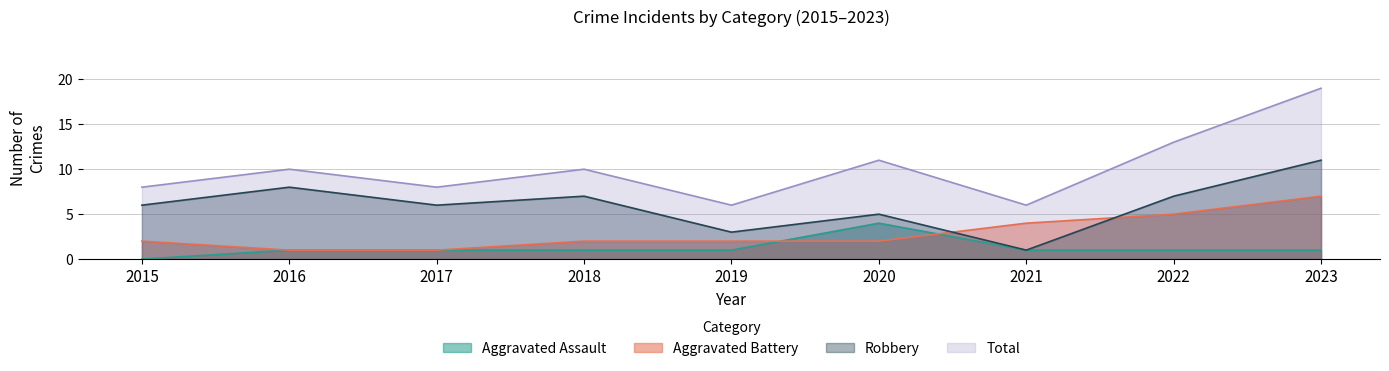

After their last crossing, which series has the higher values: Robbery or Aggravated Battery?

Robbery